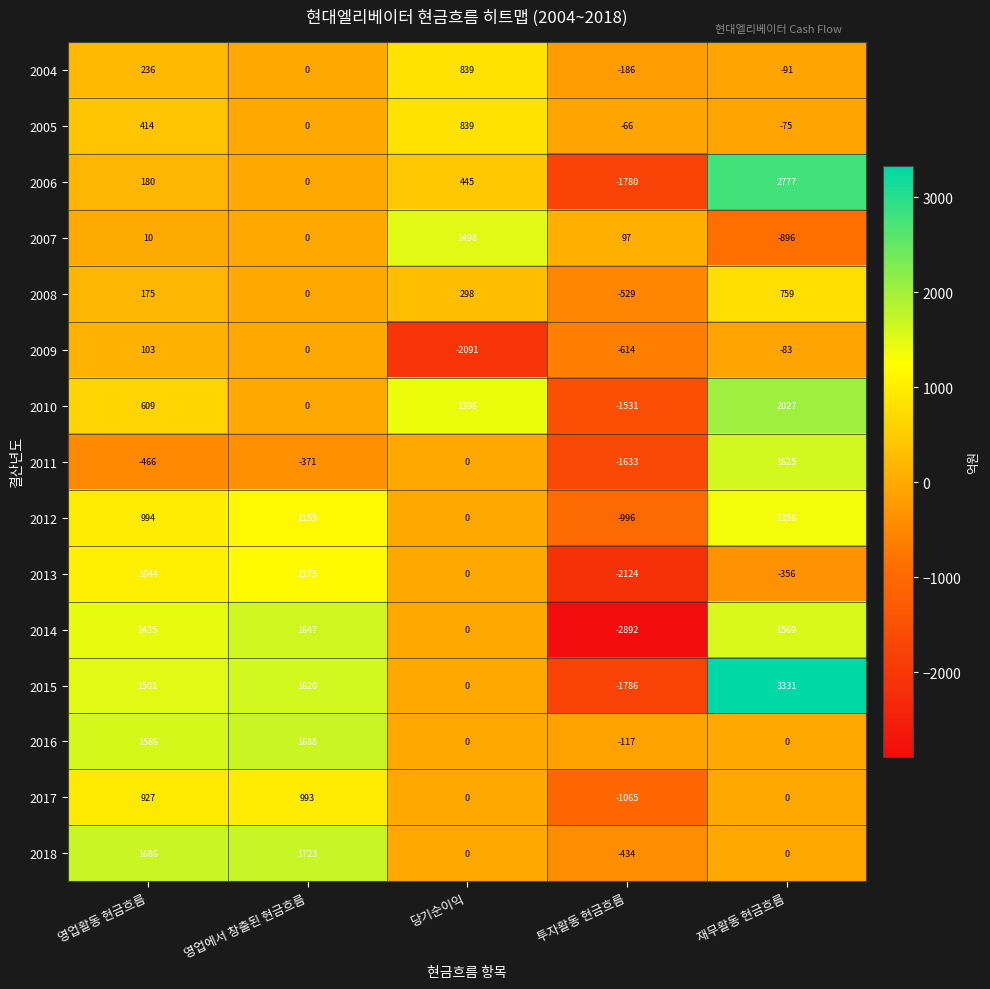

What is the difference between the highest and lowest values at 당기순이익?

3589